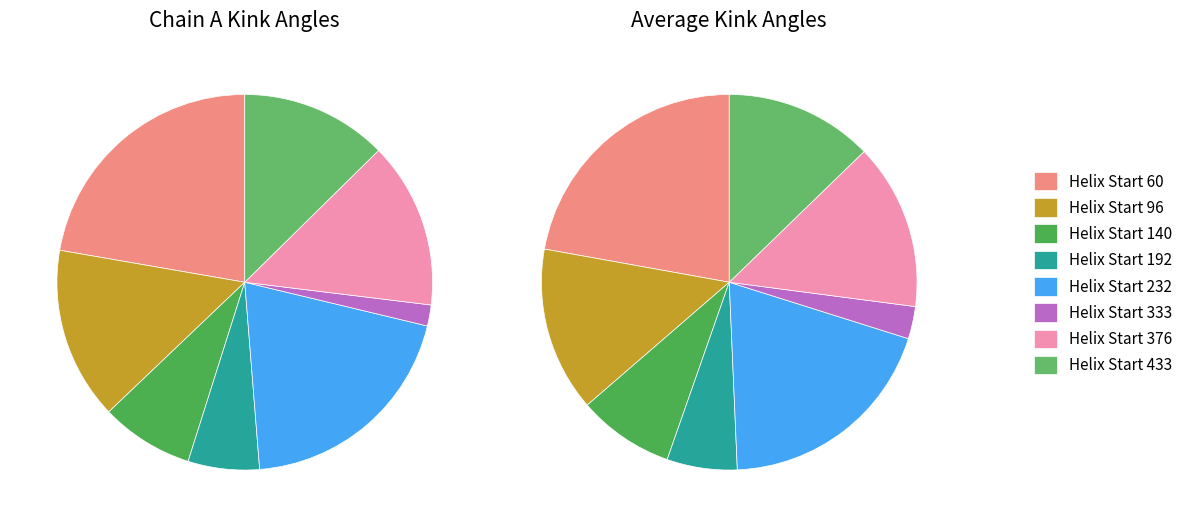

Count the number of slices in the pie.

8